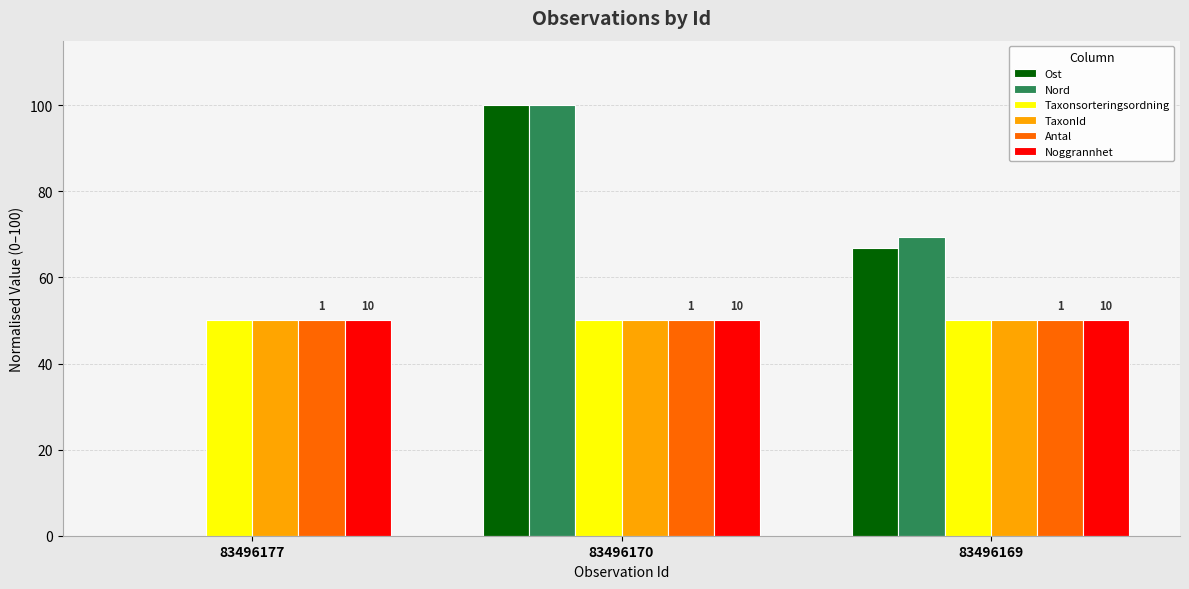

What is the total value across all series at 83496177?

200.0